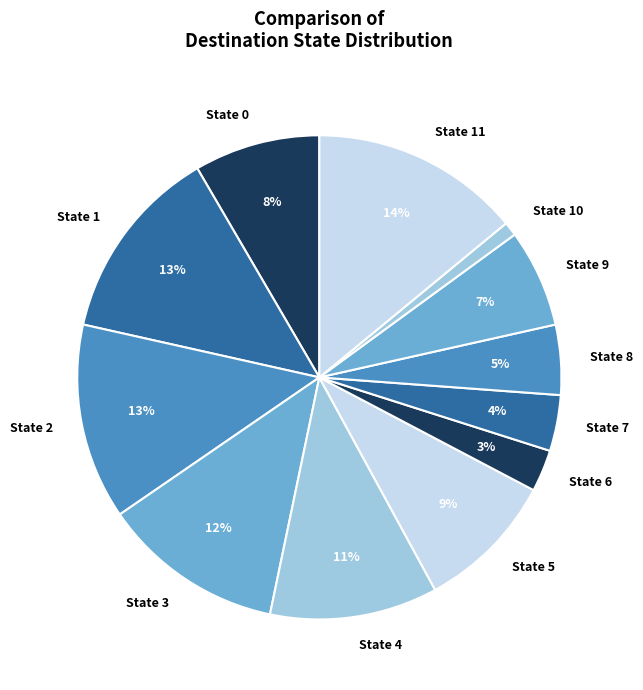

Is it true that State 4 is 11% of the pie?

True